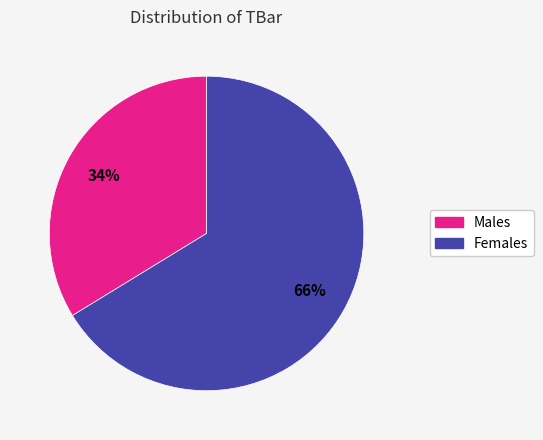

Count the number of slices in the pie.

2